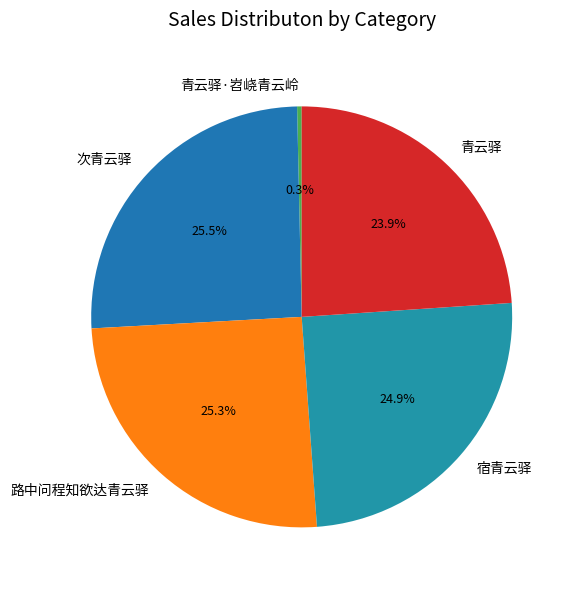

Is 宿青云驿 the majority of the pie?

No